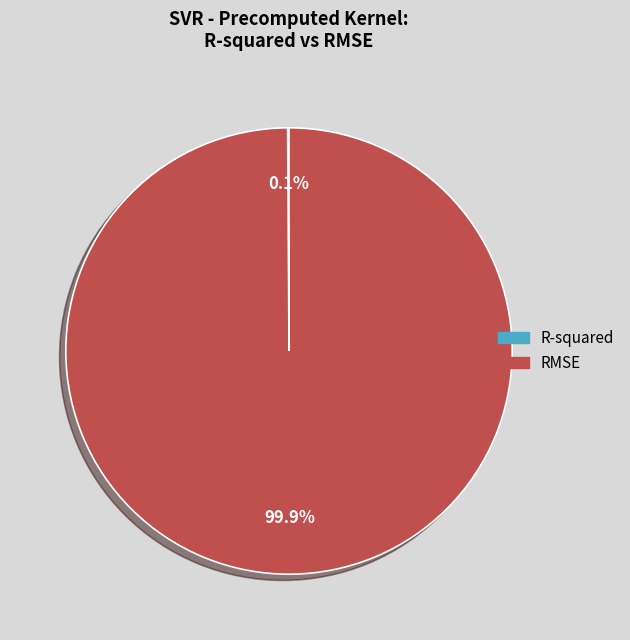

What portion of the pie excludes RMSE?

0.1%